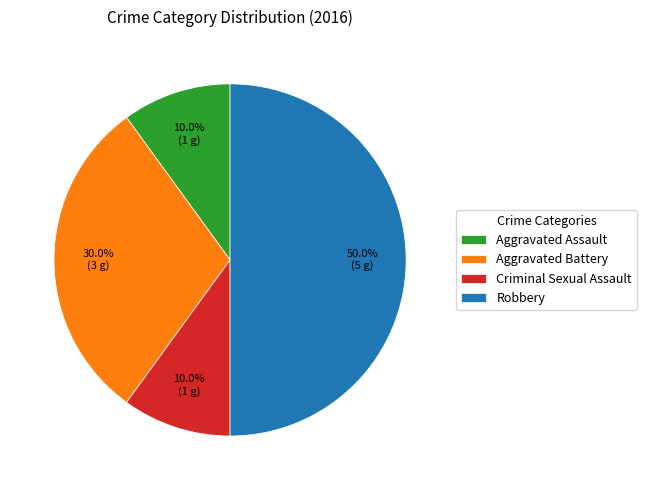

Is Aggravated Battery the majority of the pie?

No